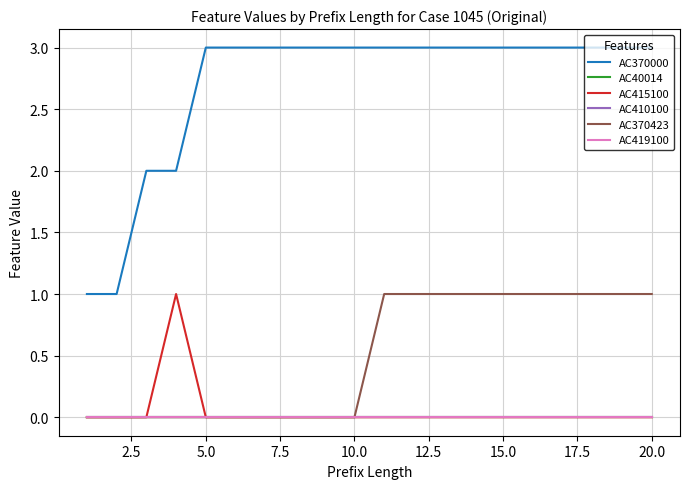

Reading left to right, extract all data points from this chart.

AC370000: 1	1	2	2	3	3	3	3	3	3	3	3	3	3	3	3	3	3	3	3
AC40014: 0	0	0	0	0	0	0	0	0	0	0	0	0	0	0	0	0	0	0	0
AC415100: 0	0	0	1	0	0	0	0	0	0	0	0	0	0	0	0	0	0	0	0
AC410100: 0	0	0	0	0	0	0	0	0	0	0	0	0	0	0	0	0	0	0	0
AC370423: 0	0	0	0	0	0	0	0	0	0	1	1	1	1	1	1	1	1	1	1
AC419100: 0	0	0	0	0	0	0	0	0	0	0	0	0	0	0	0	0	0	0	0